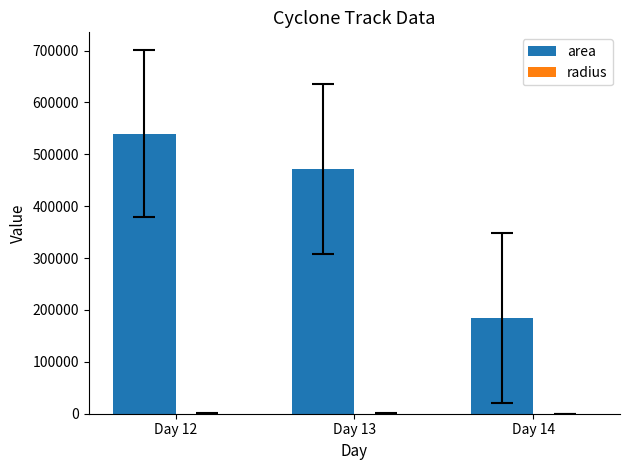

Which label corresponds to the largest value in the chart?

Day 12